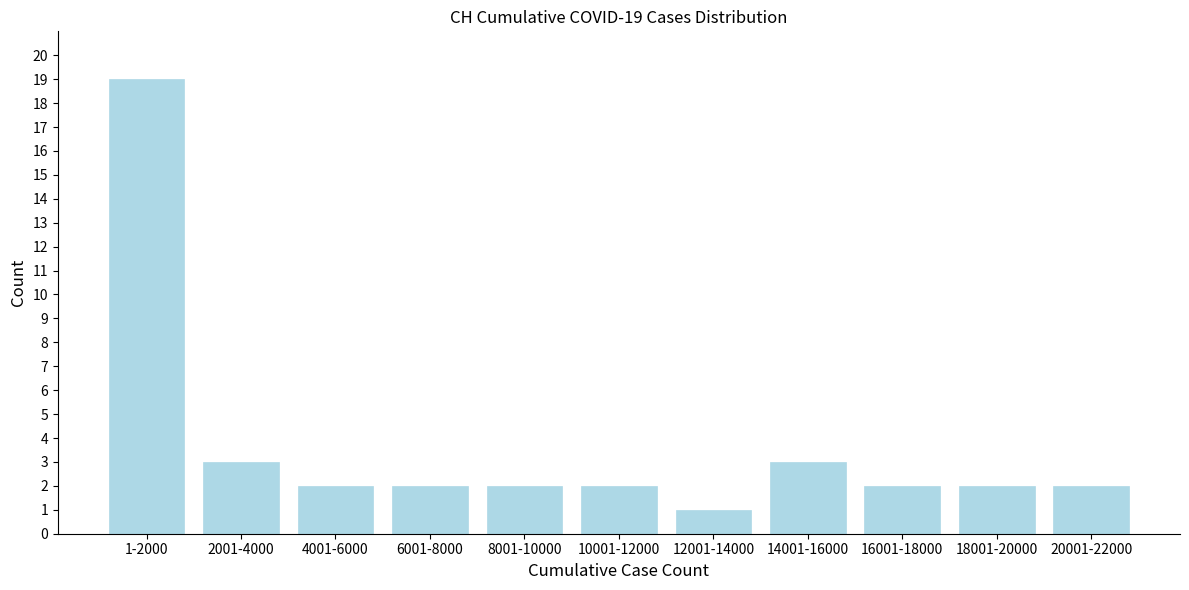

Reading right to left, extract all data points from this chart.

2	2	2	3	1	2	2	2	2	3	19